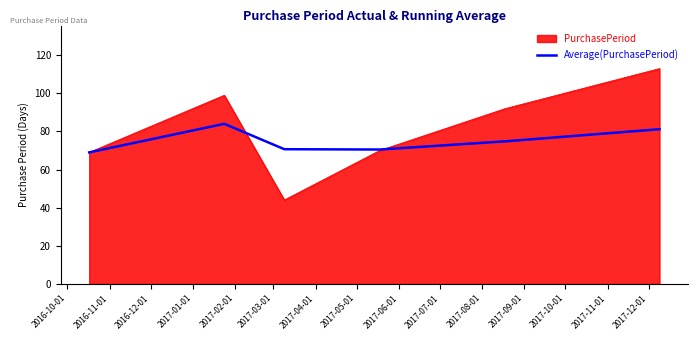

What is the minimum value for Average(PurchasePeriod)?

69.0